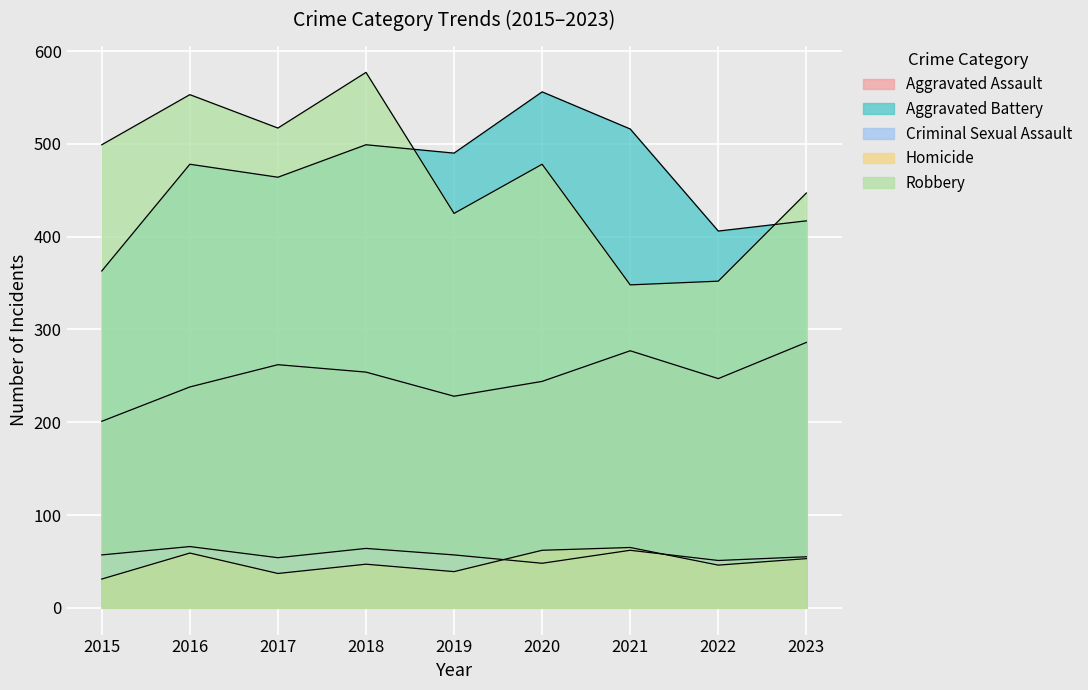

Which series has the largest total across all categories?

Robbery